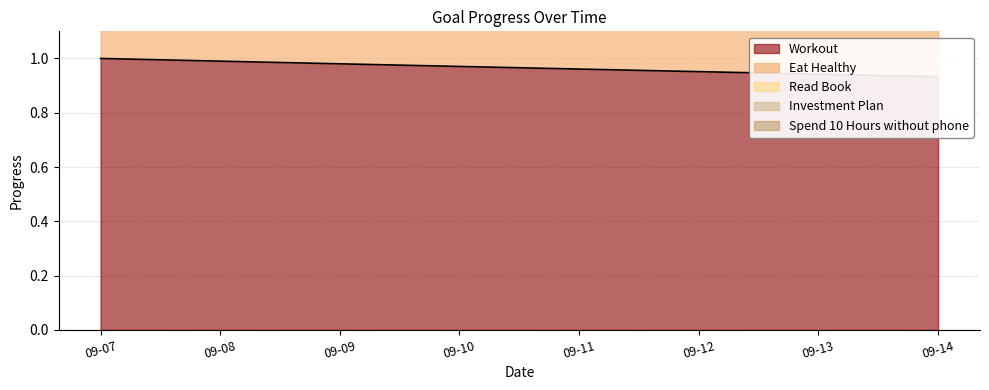

True or false: Investment Plan and Eat Healthy intersect in this chart.

False